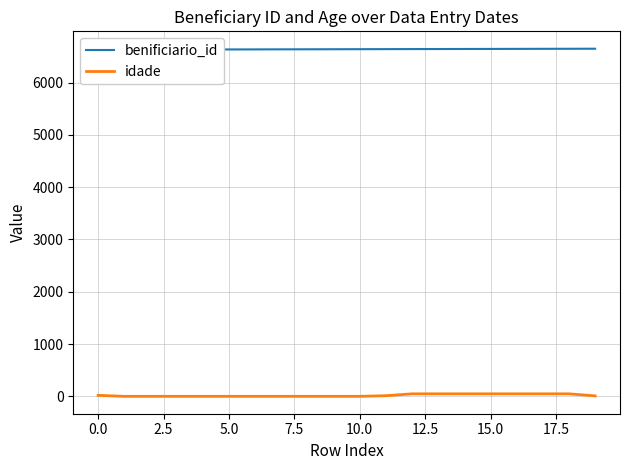

True or false: benificiario_id and idade intersect in this chart.

False